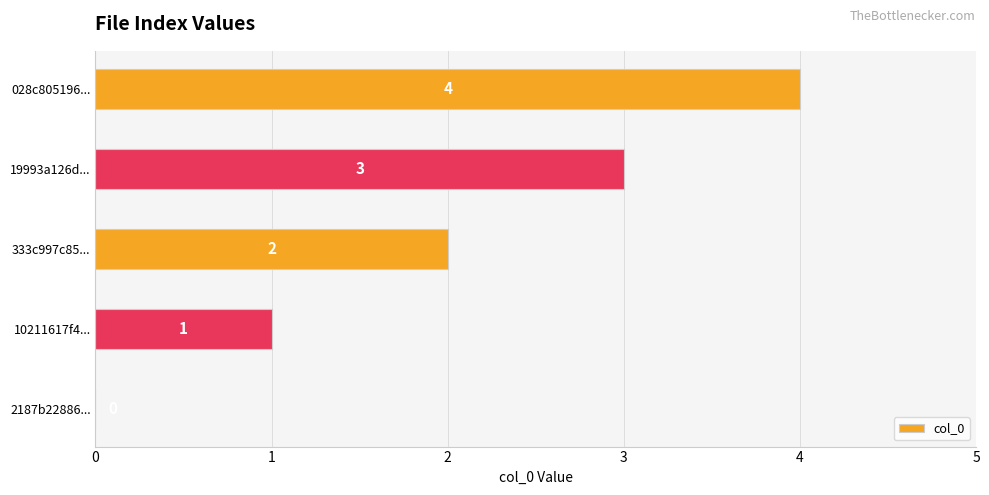

What is the sum of the values at 19993a126d... and 028c805196...?

7